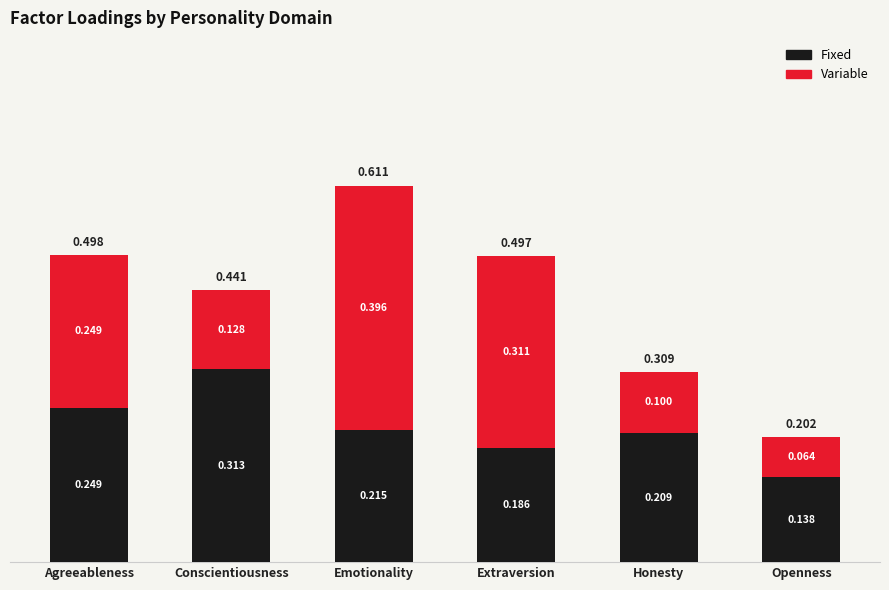

At which label is Fixed closest to 0?

Openness